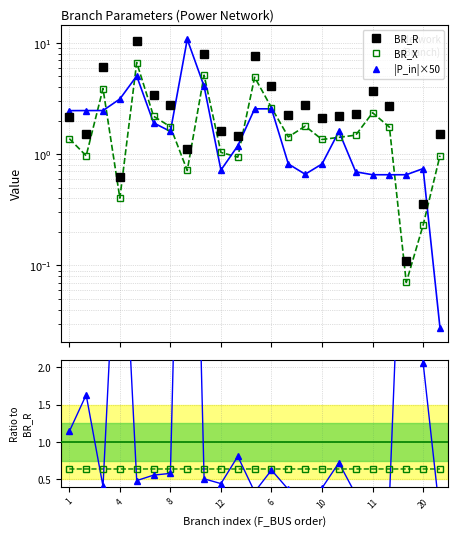

At which label does BR_X/BR_R reach its minimum?

20